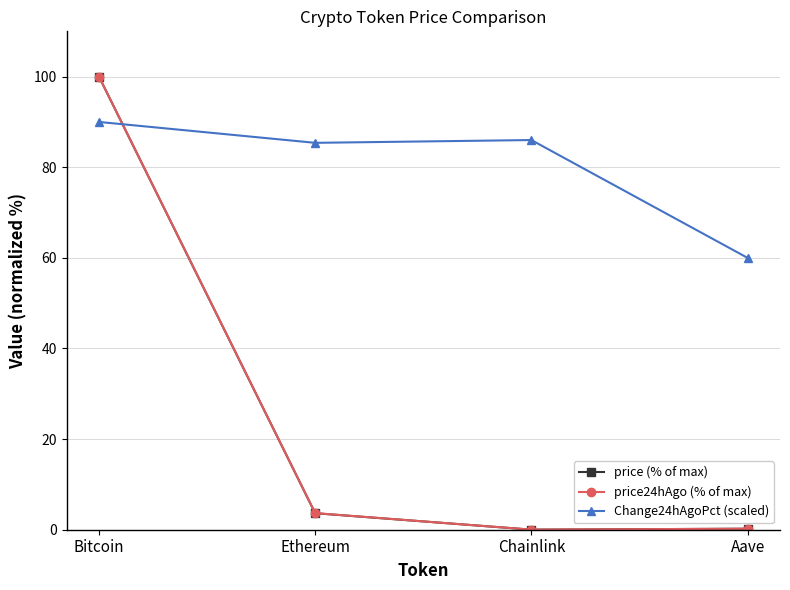

At which category does the chart reach its peak across all series?

Bitcoin